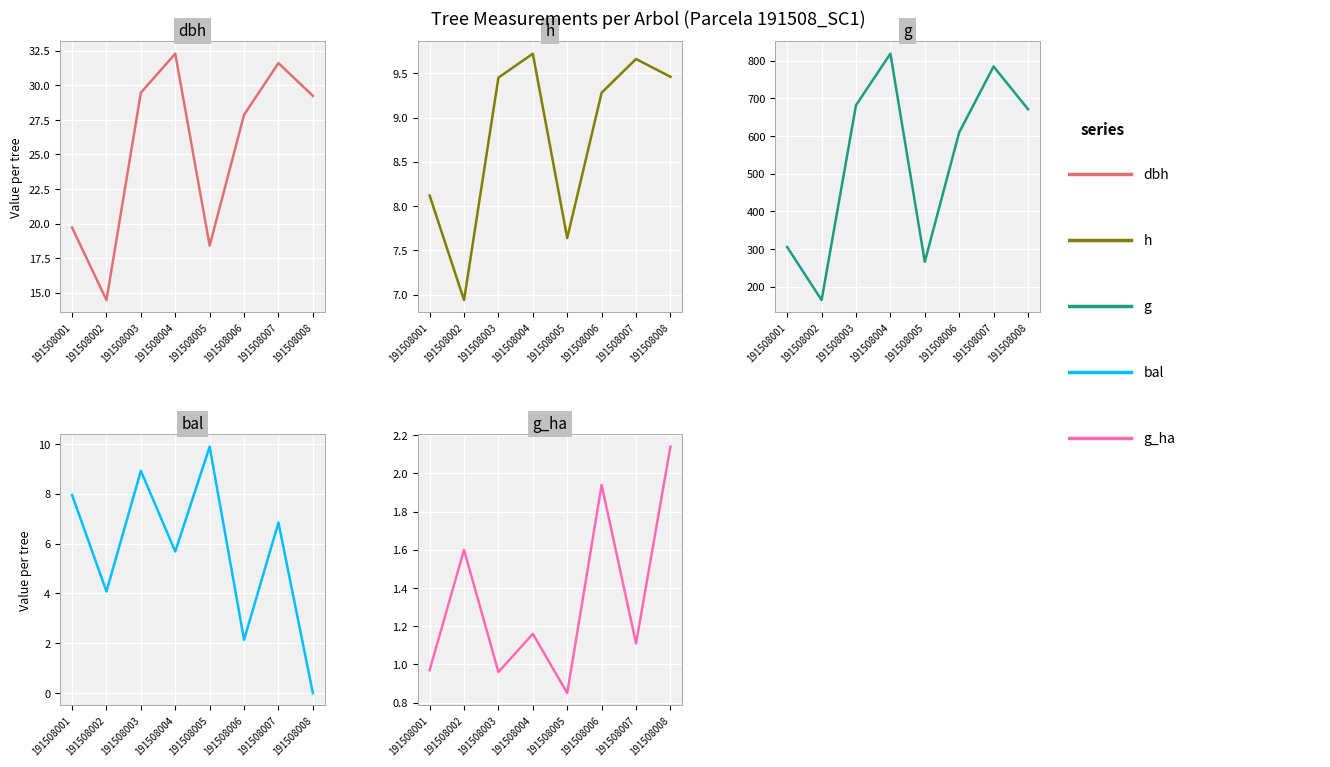

At which label is h closest to 8?

191508001